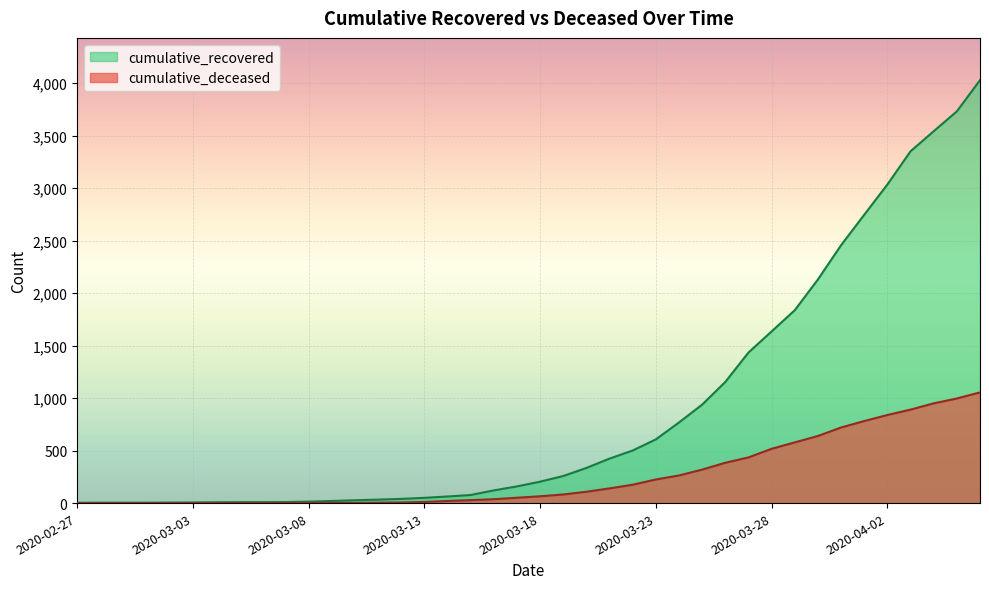

At which label is cumulative_deceased closest to 527?

2020-03-28